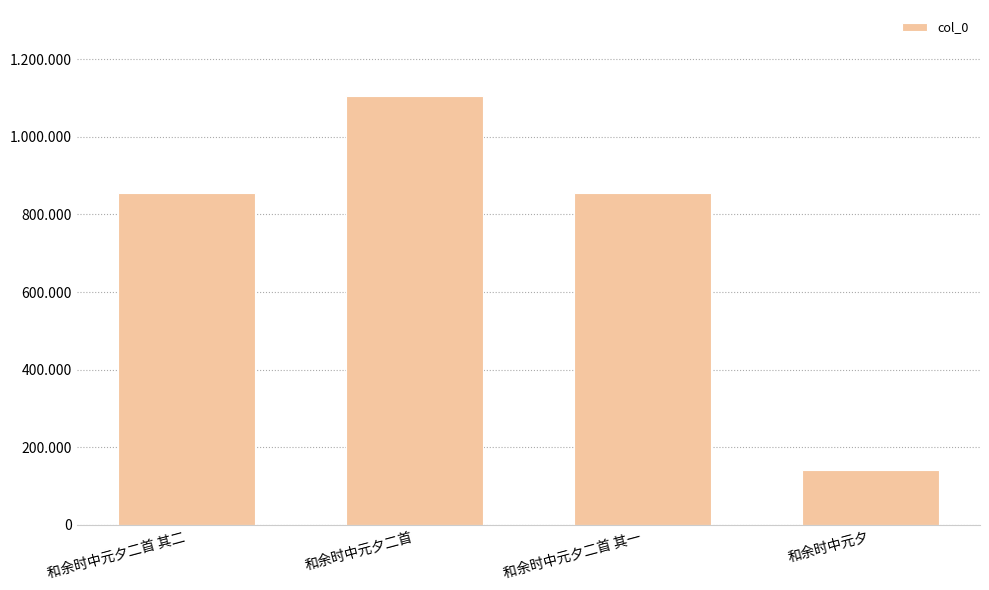

What is the approximate value at 和余时中元夕二首, to the nearest 50?

1105750